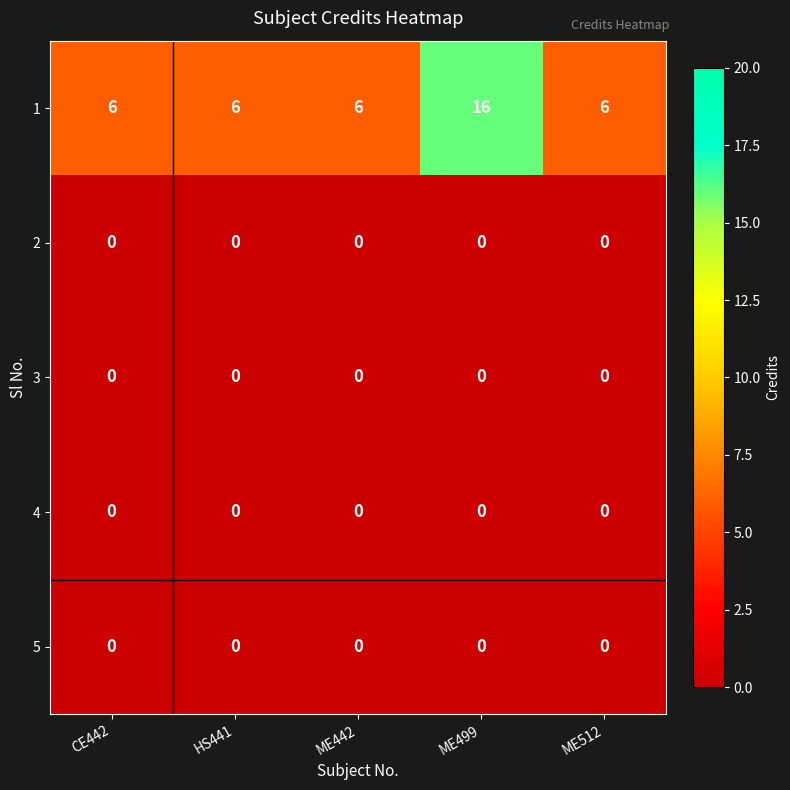

Which label corresponds to the largest value in the chart?

ME499